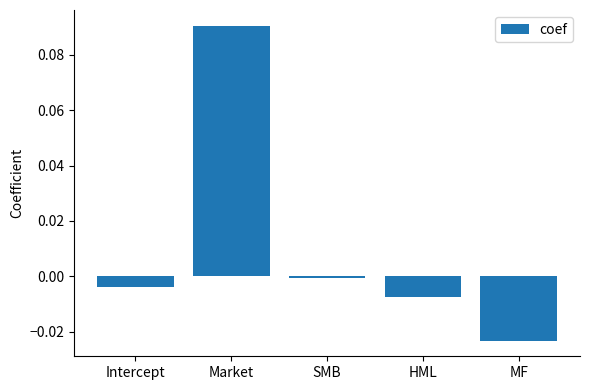

What is the label of the 3rd bar from the left?

SMB